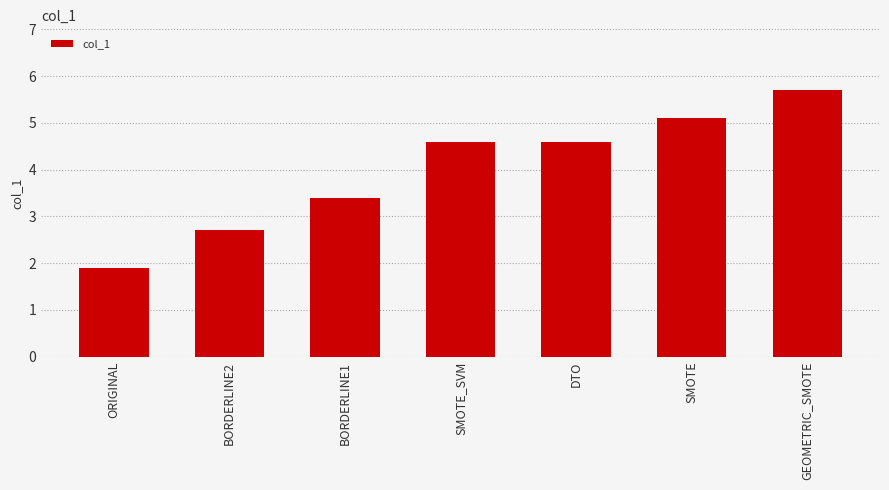

What is the sum of the values at DTO and BORDERLINE1?

8.0